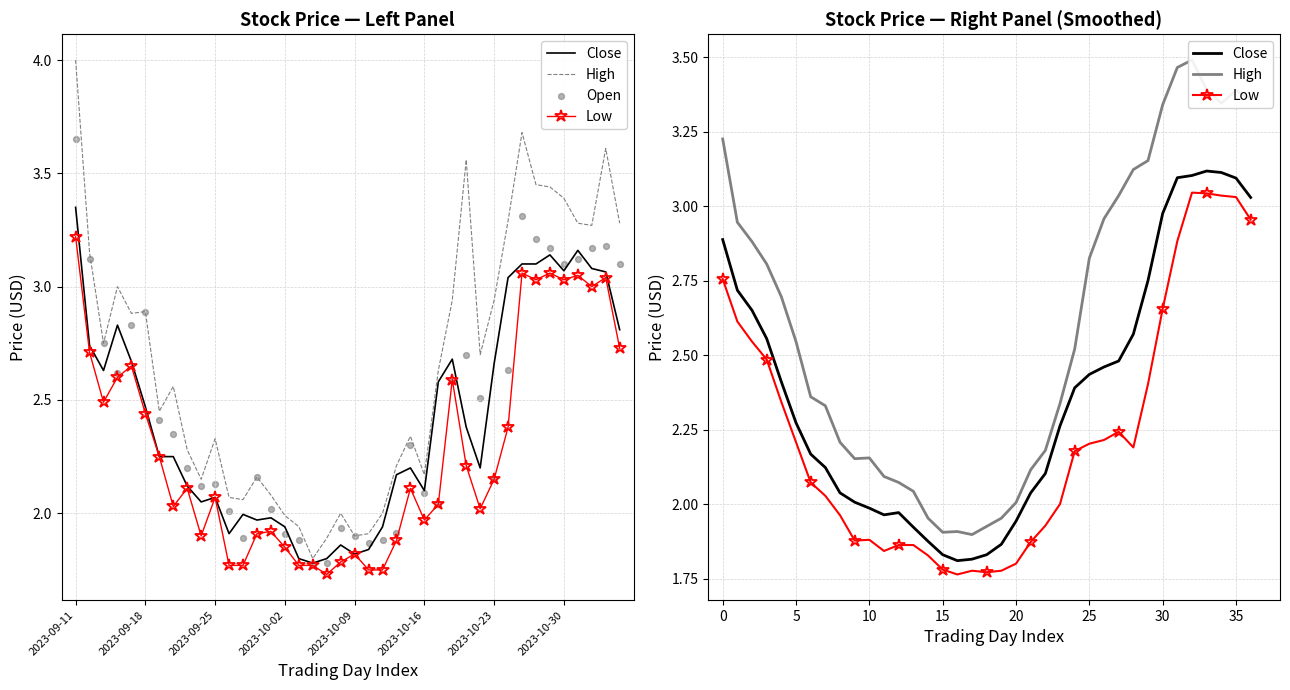

What are all the series names shown in the legend?

High, Open, Close, Low